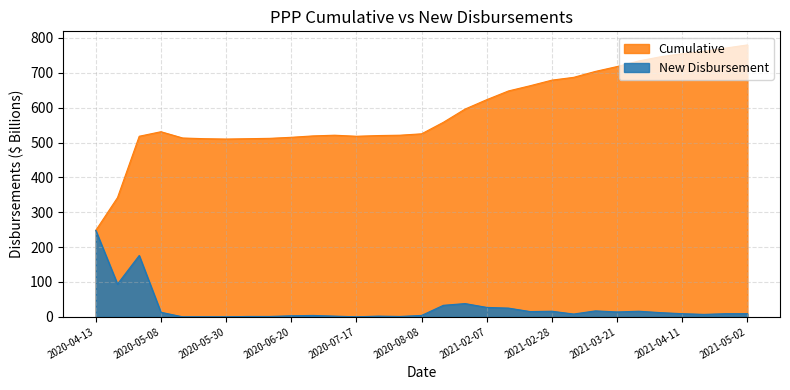

At which label is New Disbursement closest to 124?

2020-04-16